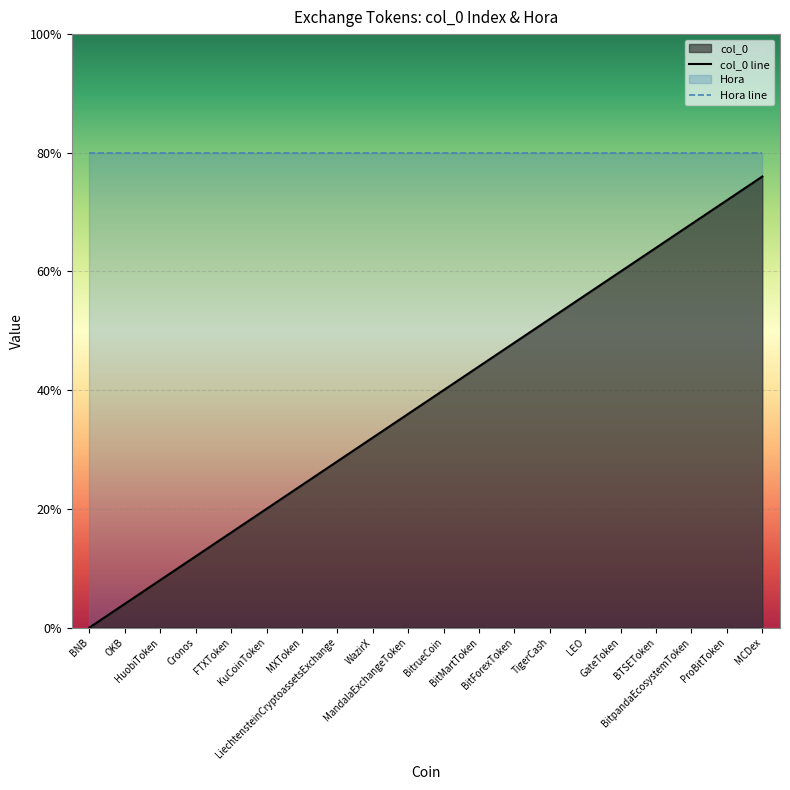

How many data points in col_0 line are above 10?

9